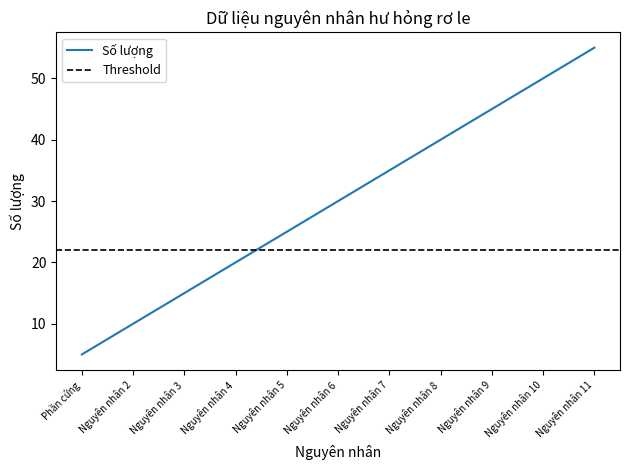

The chart shows a value of 55 at Nguyên nhân 11. True or false?

True